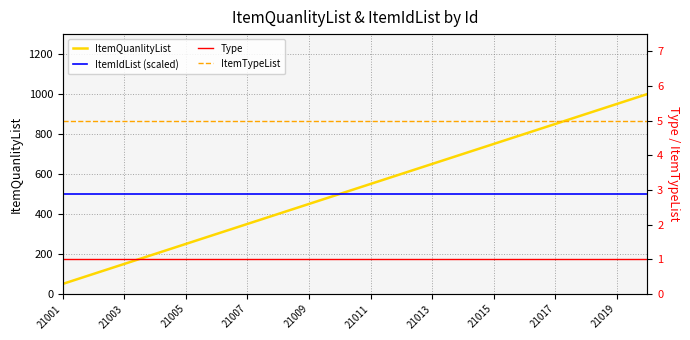

Does the chart display data point markers on the line(s)?

No